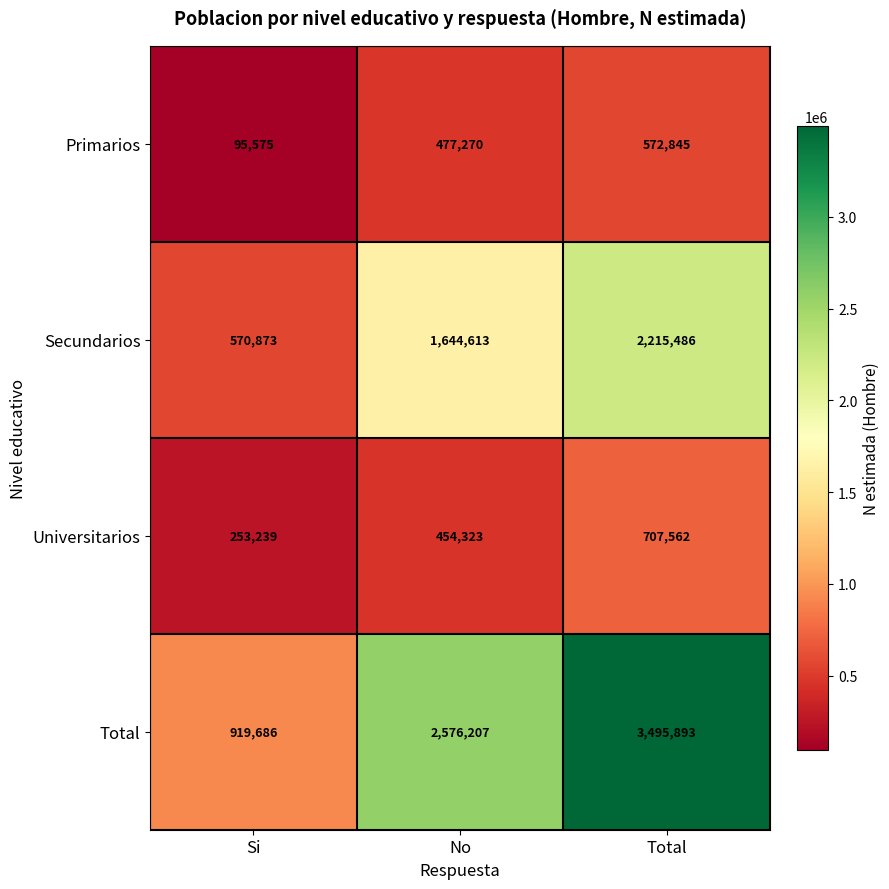

What is the difference between the highest and lowest values at Si?

824111